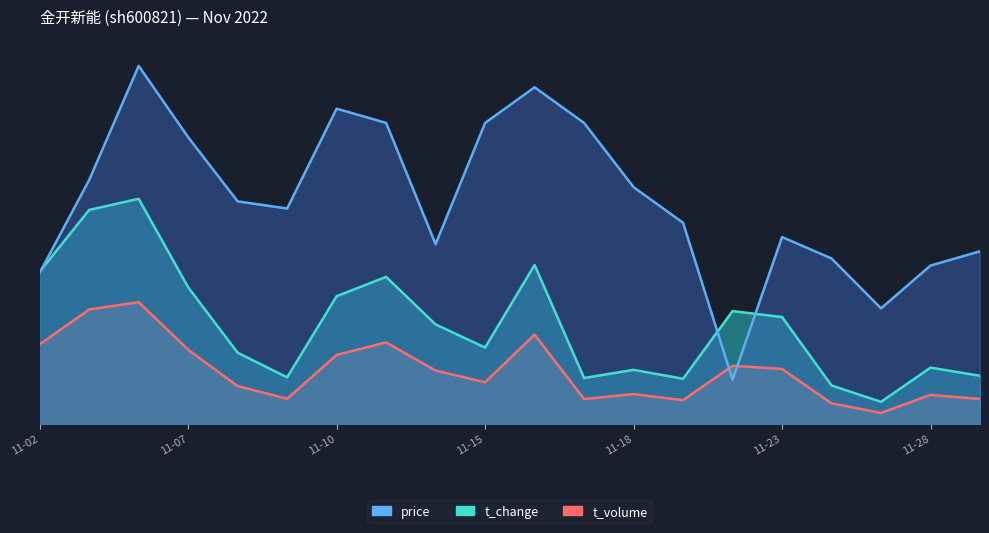

True or false: t_volume has more than 1 interior local peaks.

True